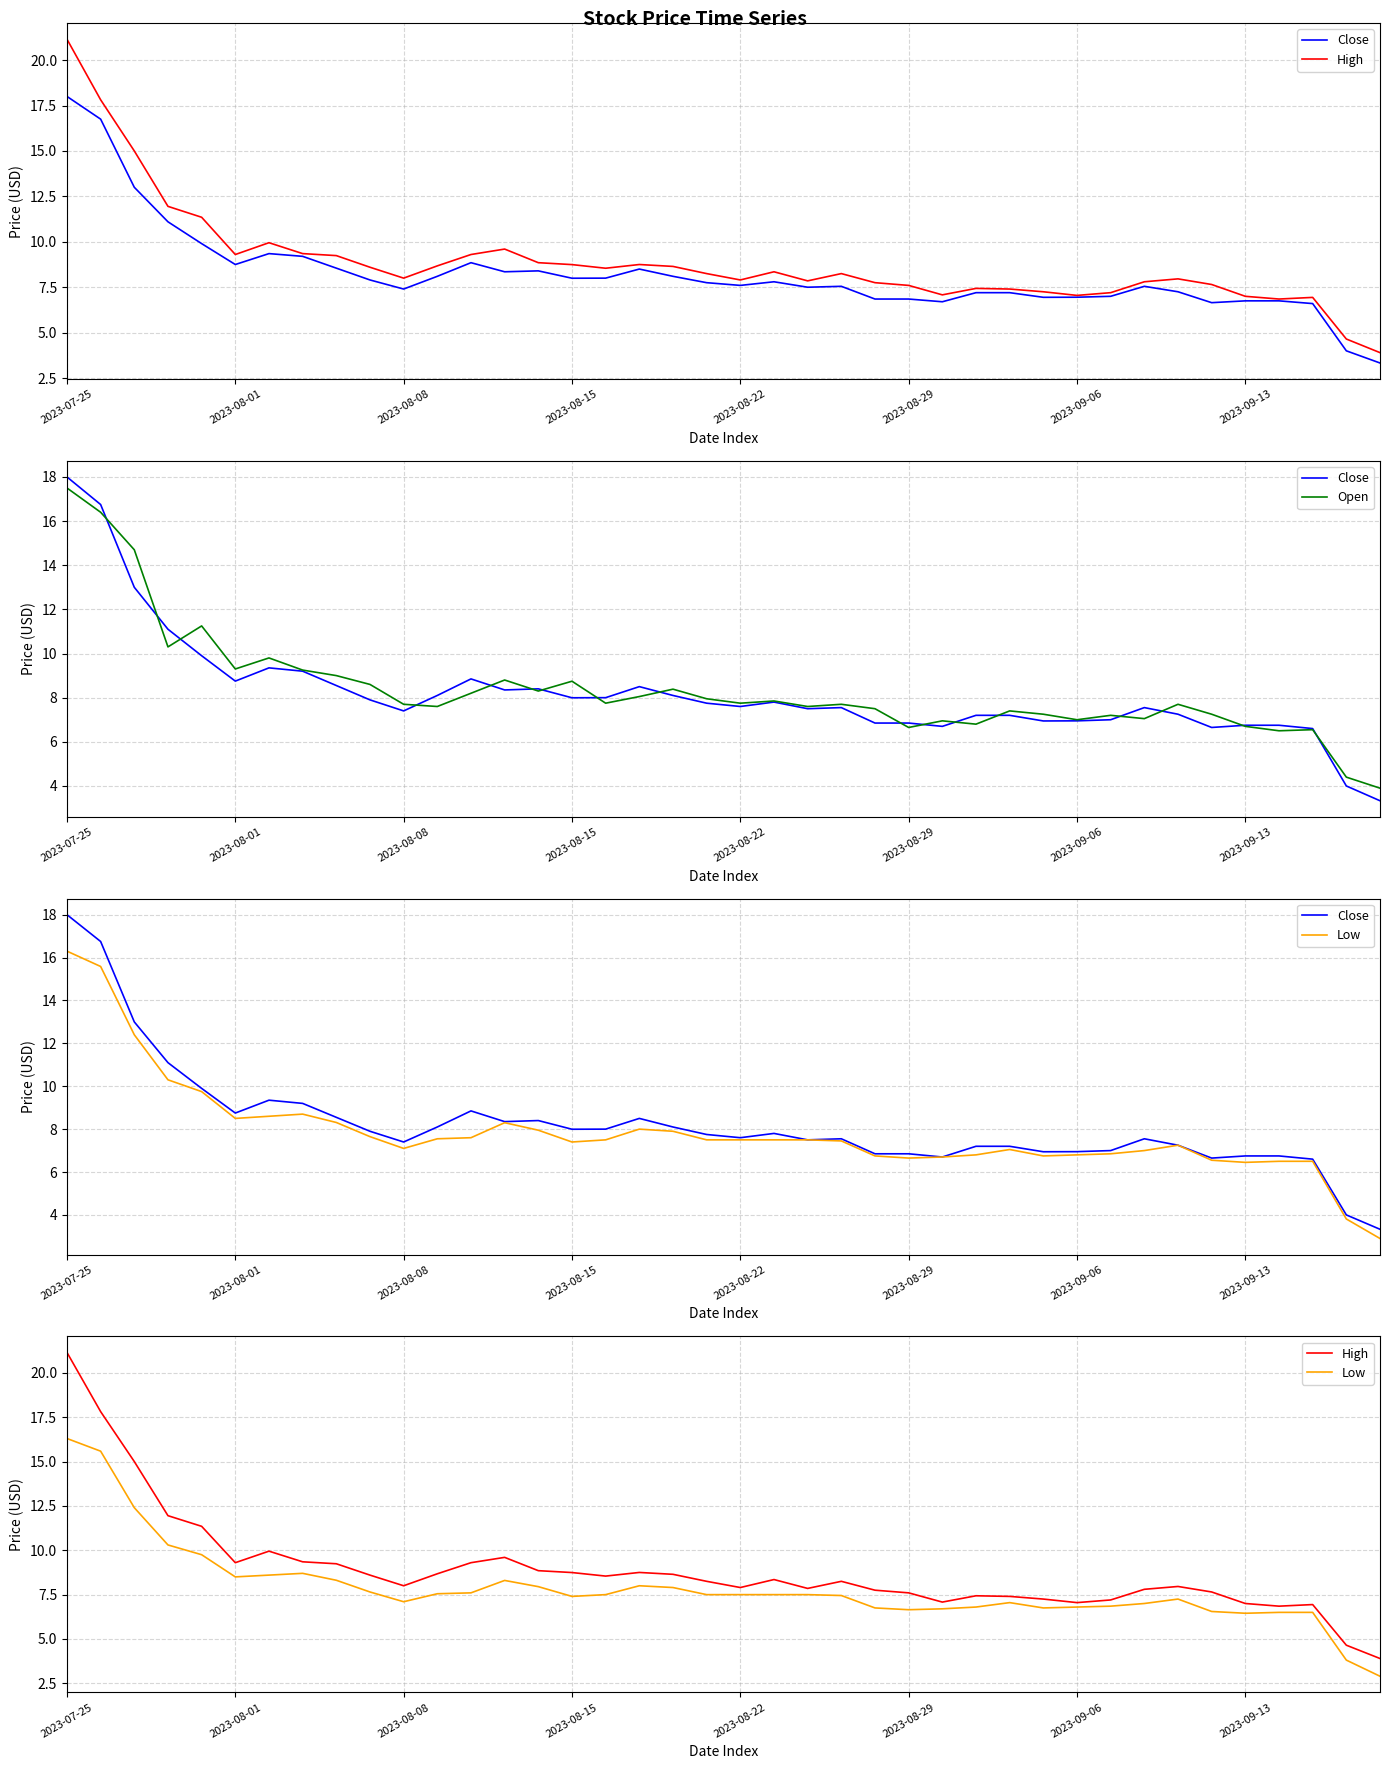

Which category has the highest value in the Close series?

2023-07-25